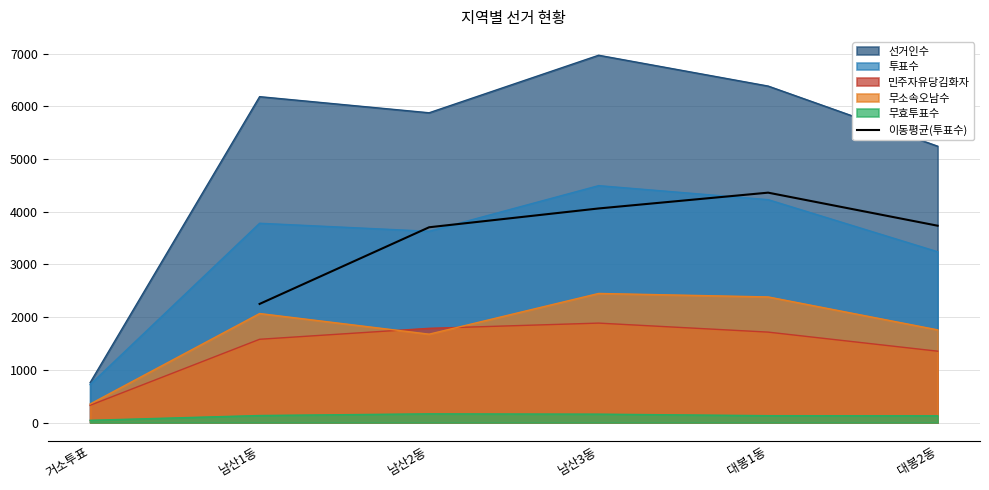

At which label does 이동평균(투표수) reach its peak?

대봉1동